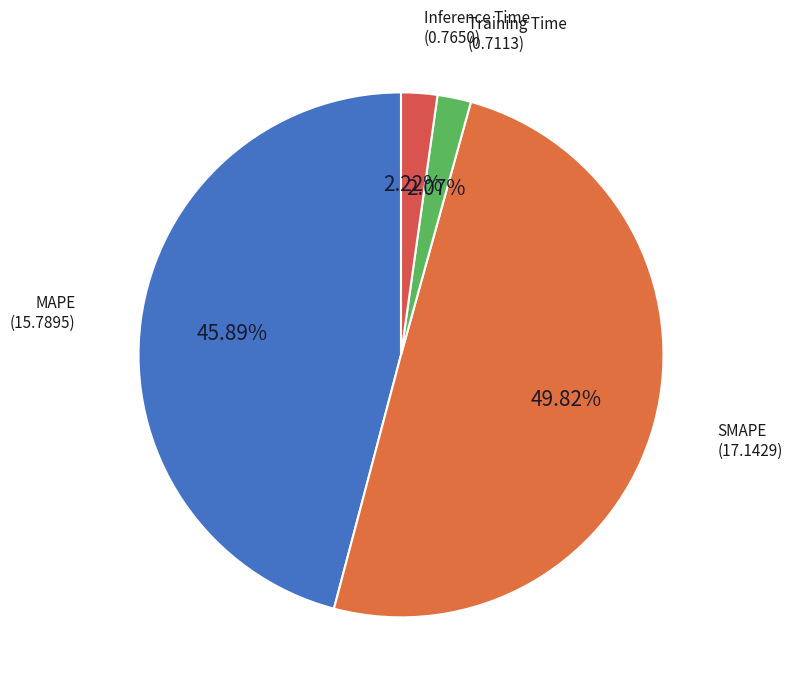

Is MAPE the majority of the pie?

No